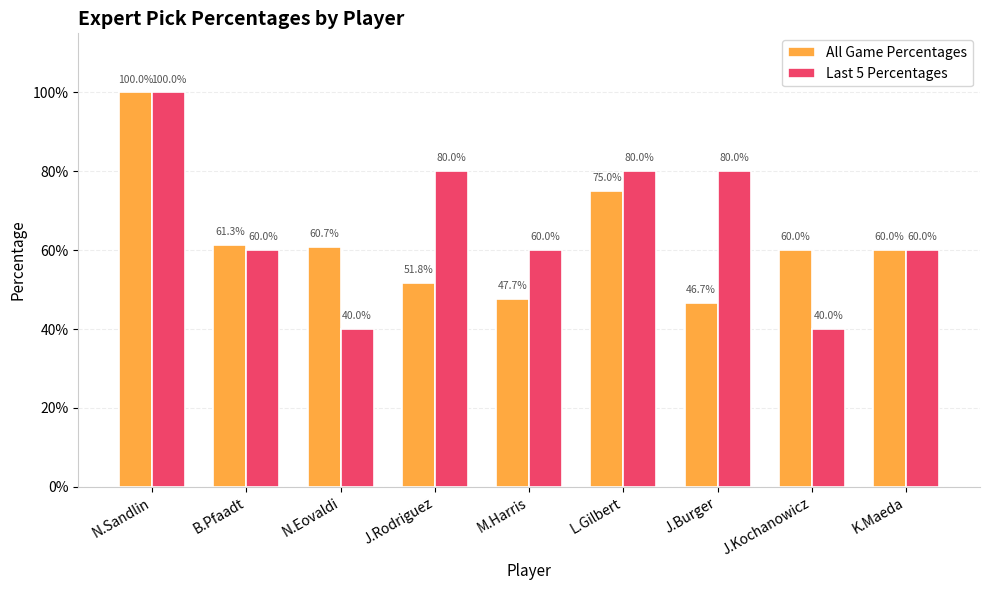

What are all the series names shown in the legend?

All Game Percentages, Last 5 Percentages